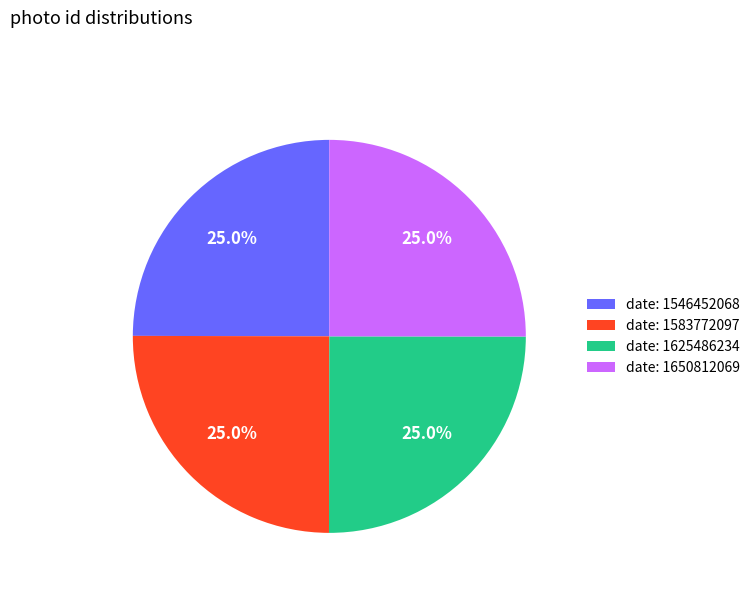

Is there a majority slice in this chart?

No